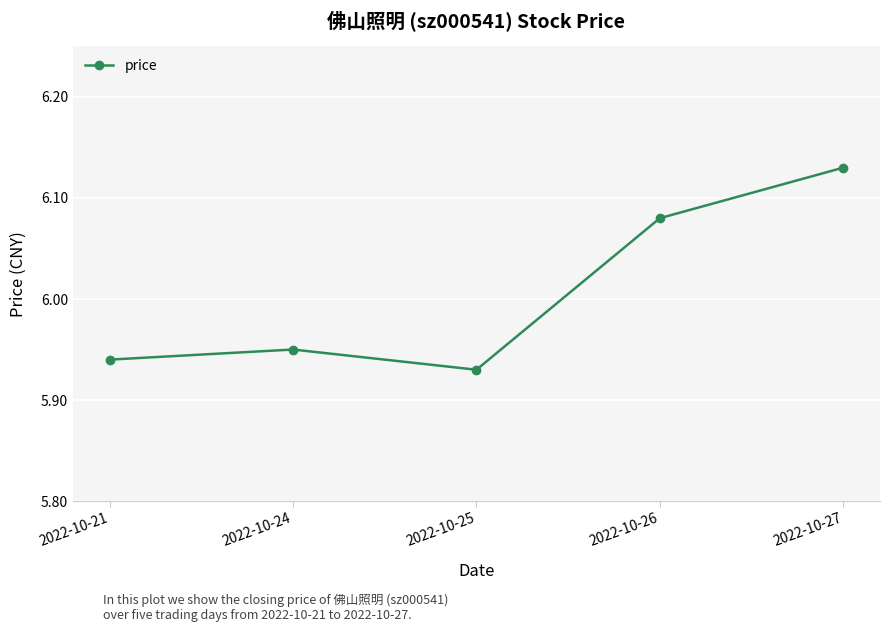

What is the difference between the second highest and second lowest values?

0.1